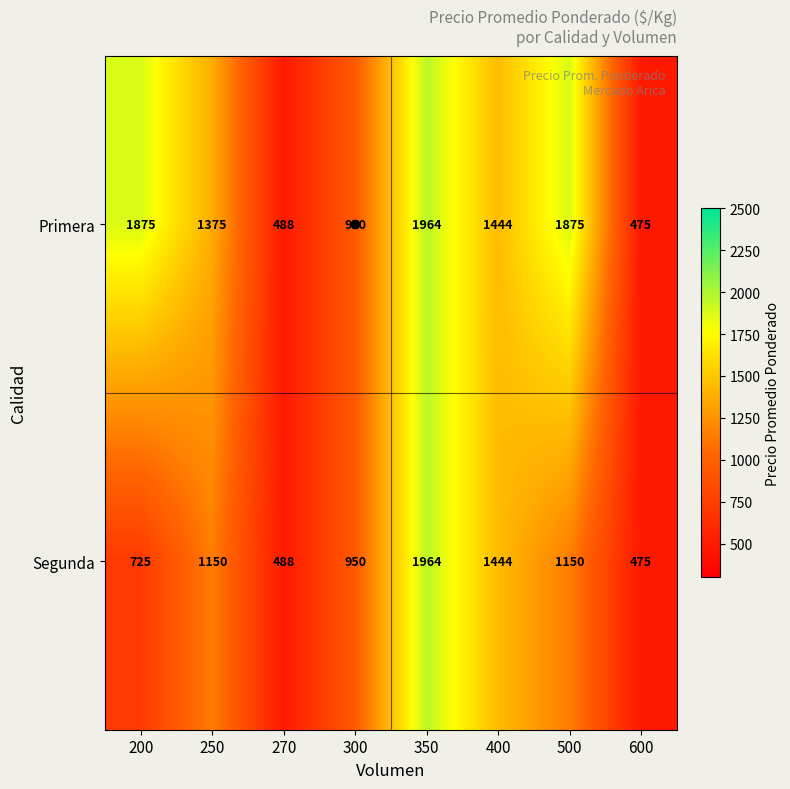

What is the average value of the Segunda series?

1043